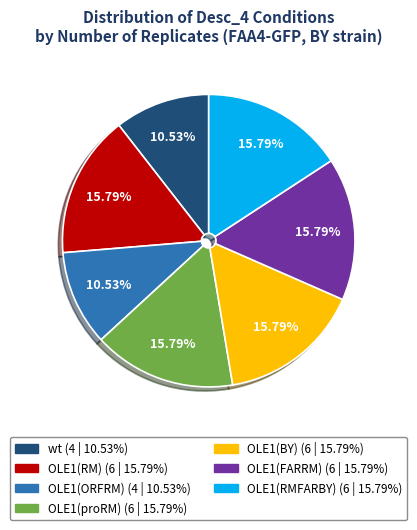

Is there any slice that represents more than half of the pie?

No